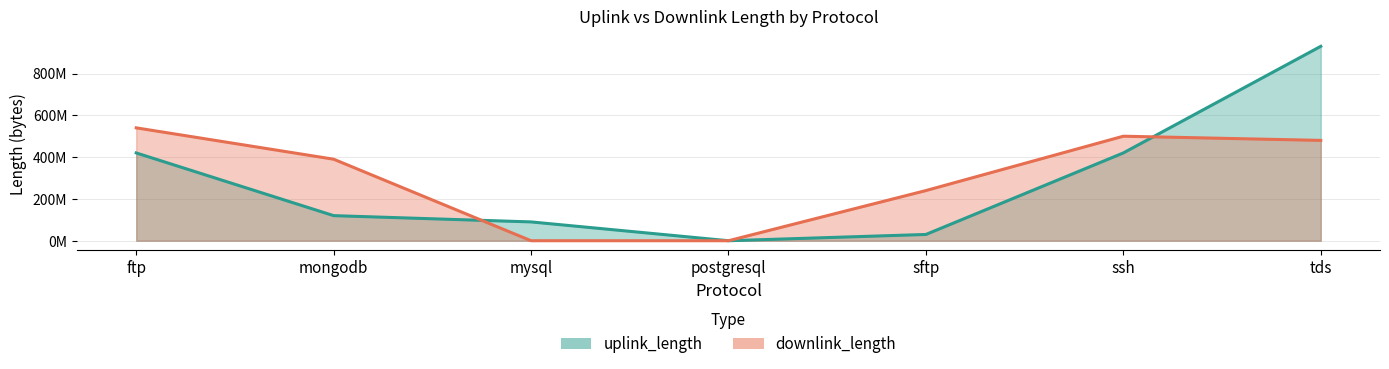

Rank the series by their maximum value, from highest to lowest.

uplink_length, downlink_length